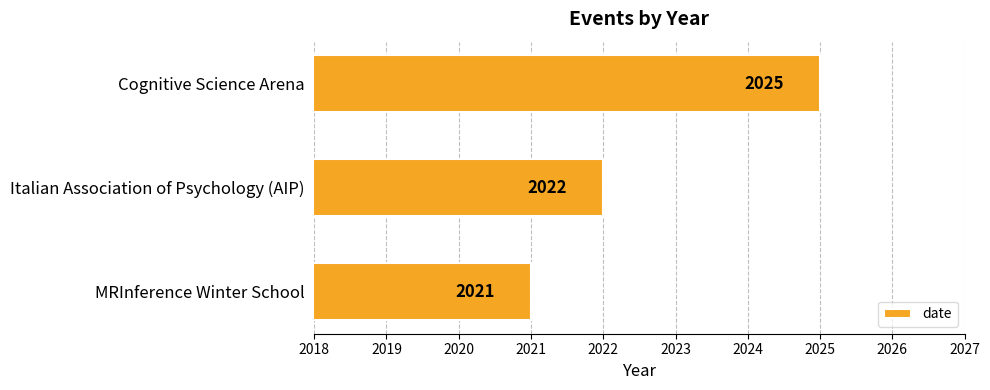

The chart shows a value of 3231 at Italian Association of Psychology (AIP). True or false?

False